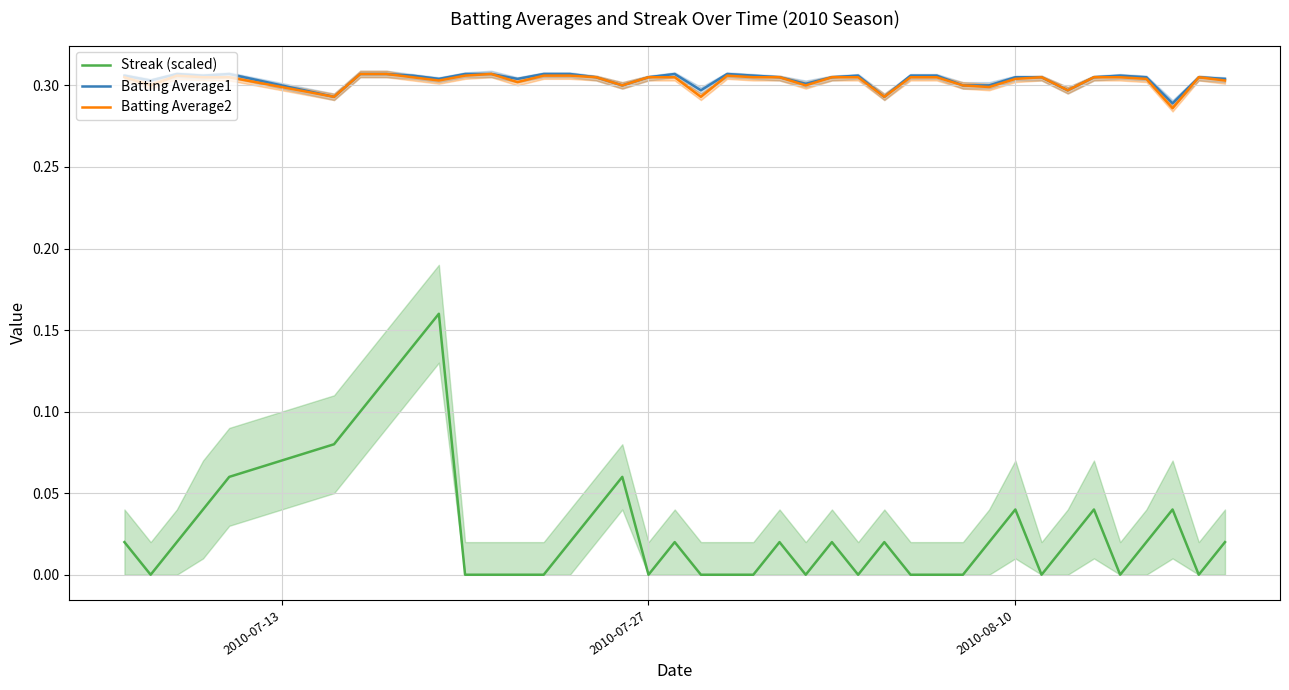

Rank the series by their maximum value, from lowest to highest.

Streak (scaled), Batting Average1, Batting Average2